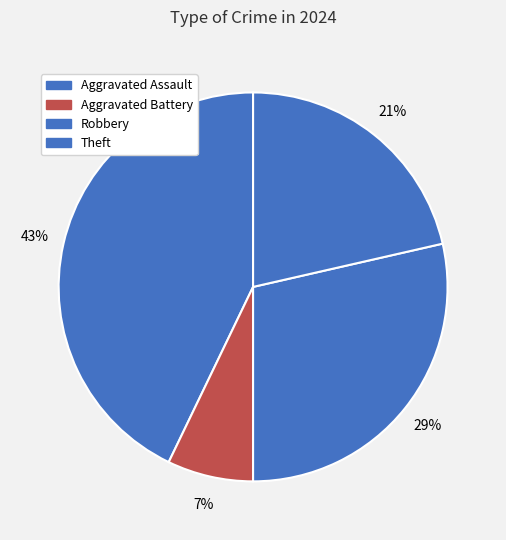

What percentage is the Robbery slice, to the nearest percent?

29%